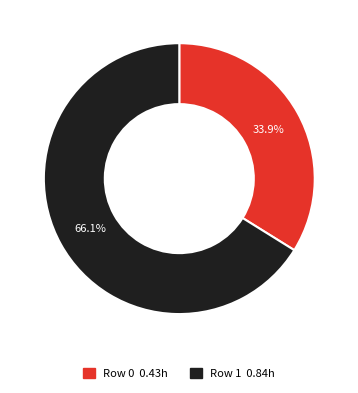

Which slice is the smallest?

Row 0